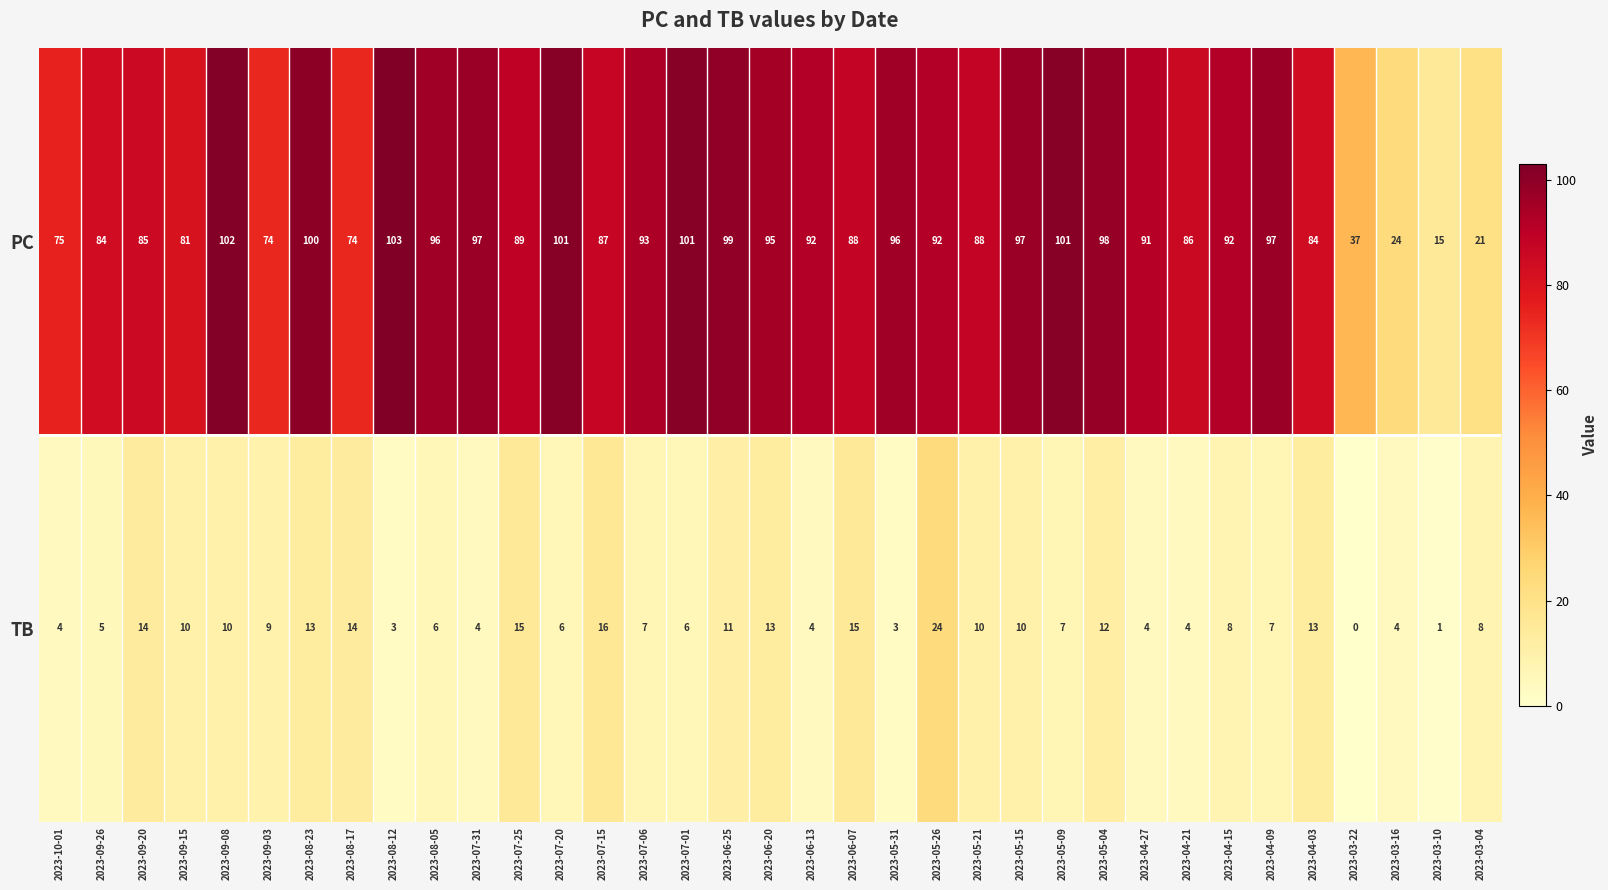

How many series are shown in this chart?

2